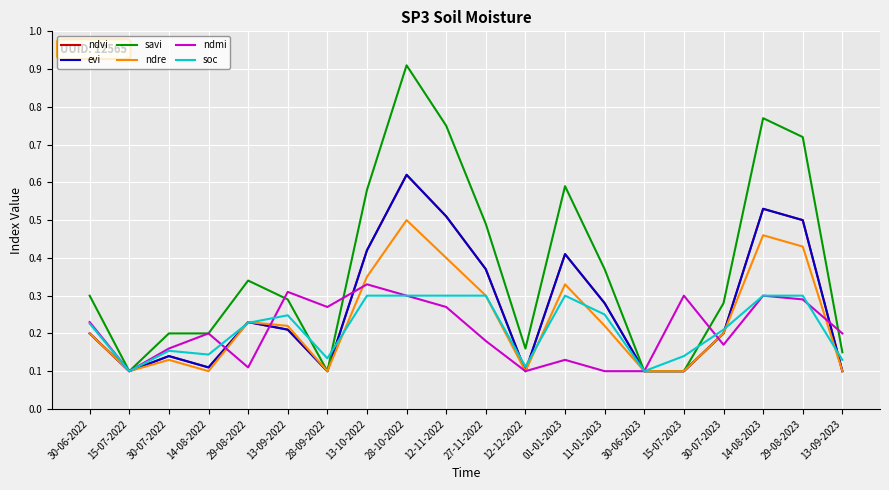

Is this an area chart (filled region under the line)?

No